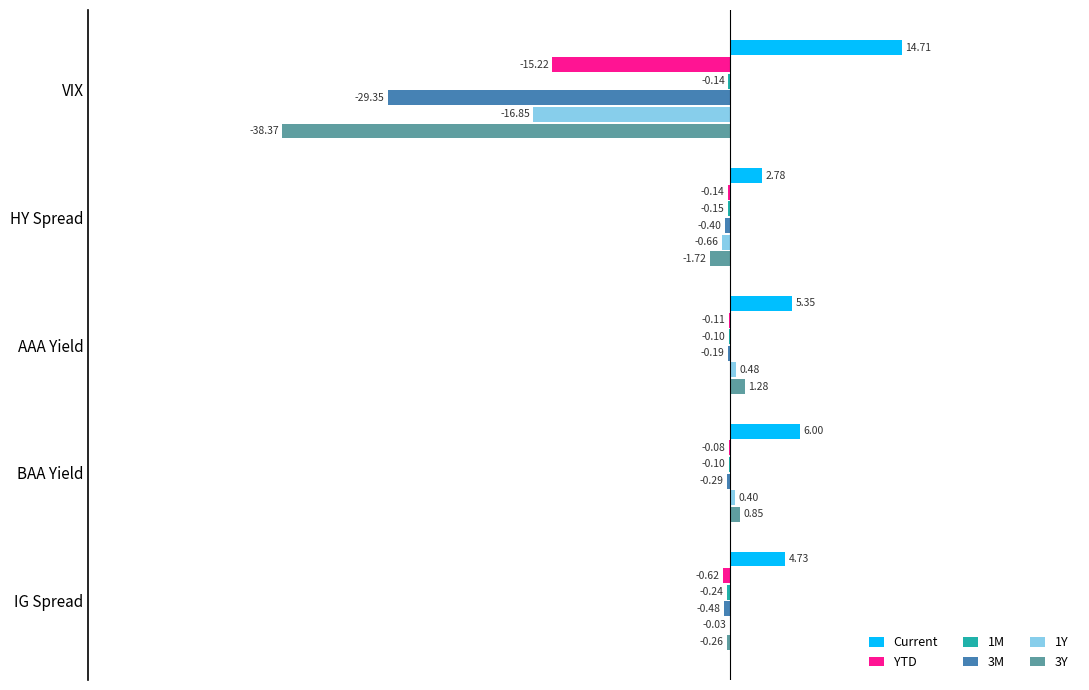

Where is 3M nearest to the value -14?

IG Spread